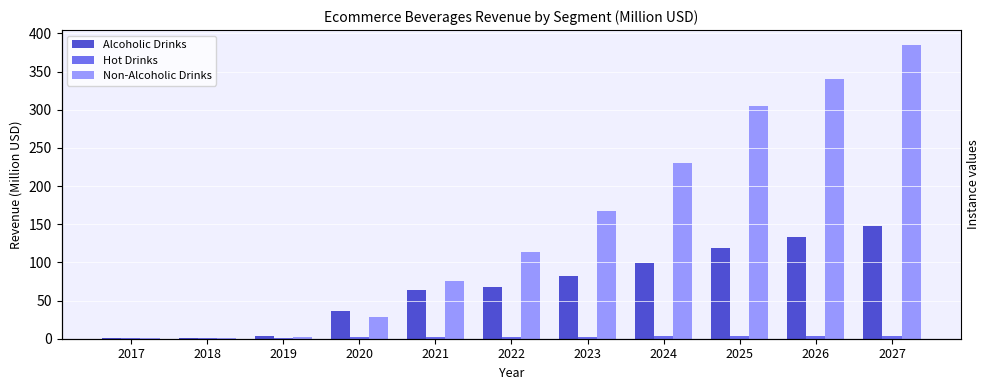

The value of Non-Alcoholic Drinks at 2019 is 2.5. True or false?

True